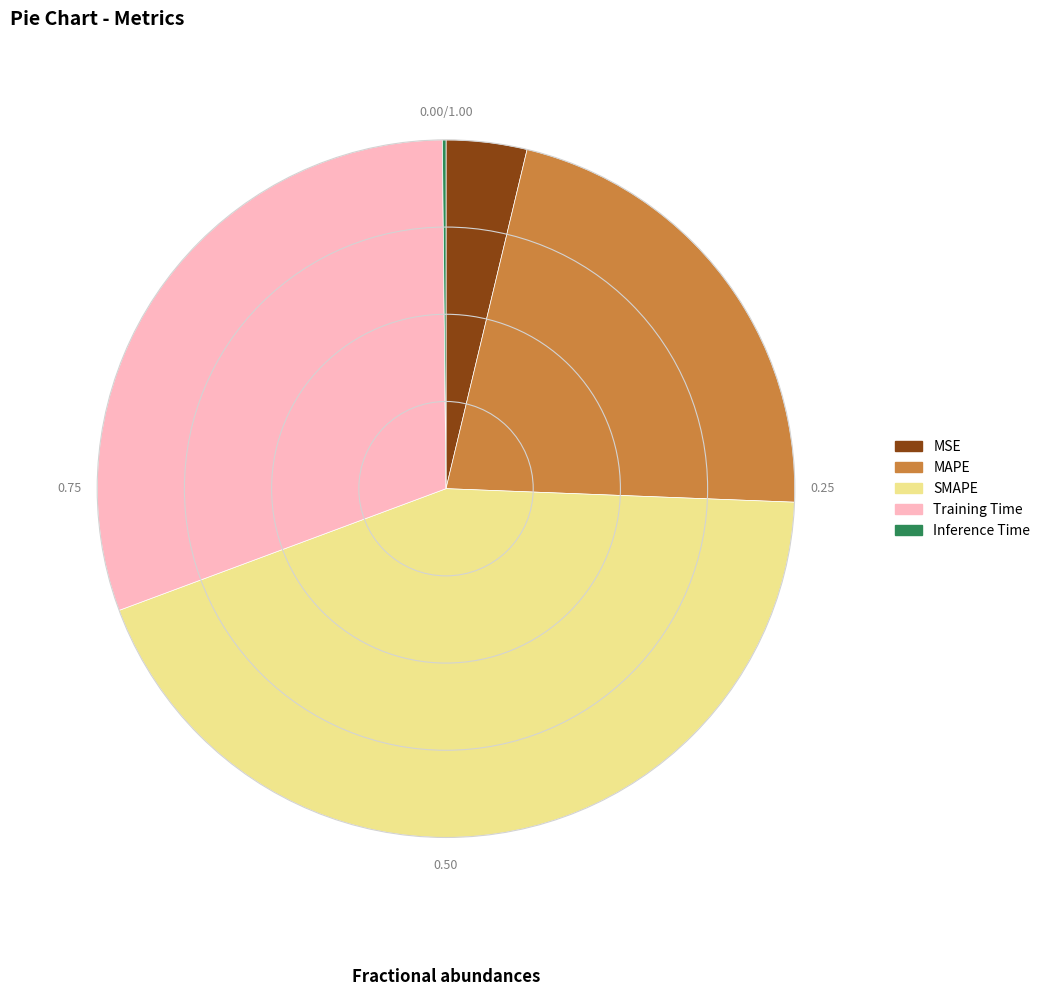

Does any single category account for the majority?

No